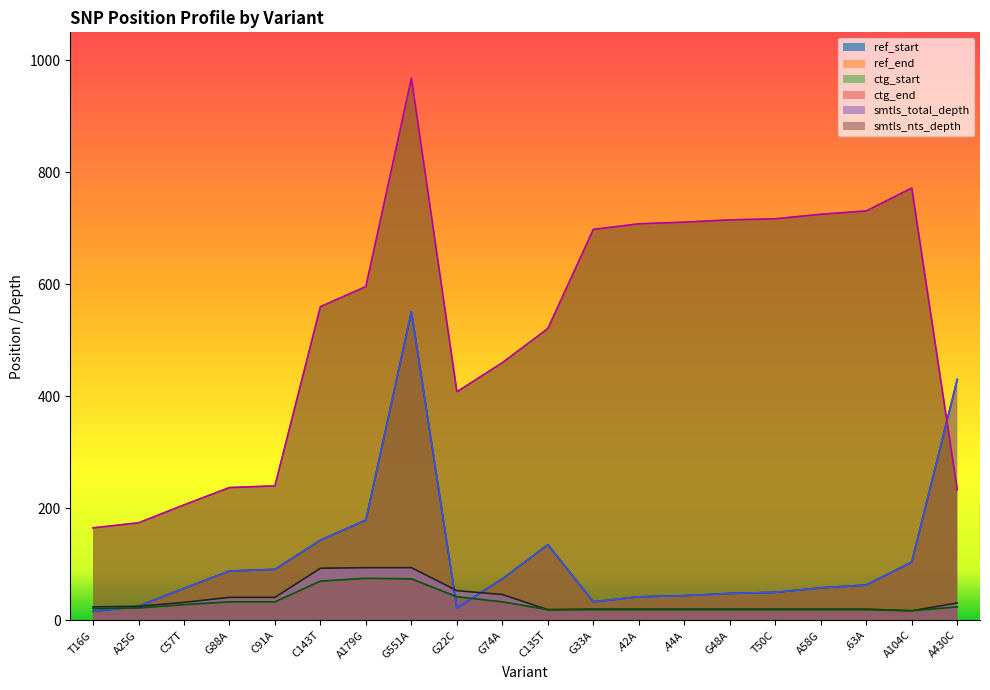

At which category does the chart reach its minimum across all series?

T16G